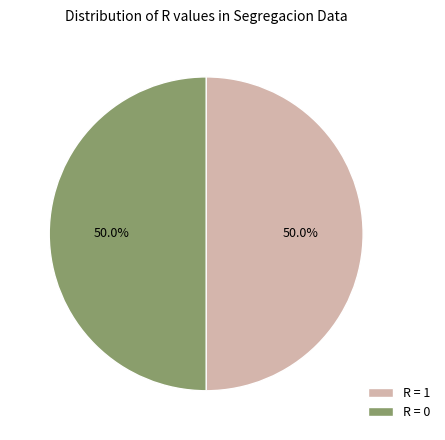

What is the ratio of the value at R = 0 to the value at R = 1?

1.0